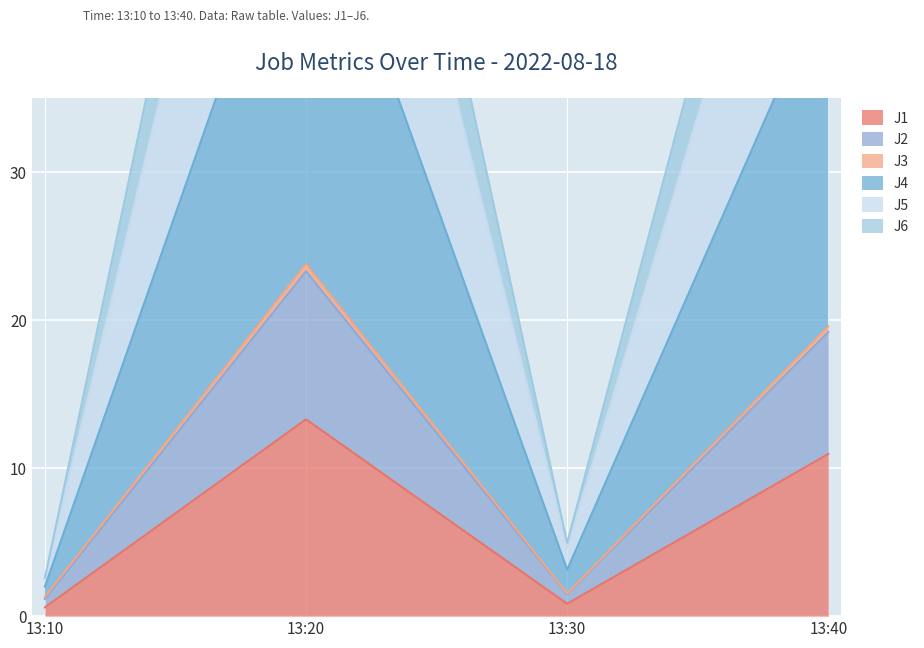

The value of J1 at 13:20 is 13.3. True or false?

True